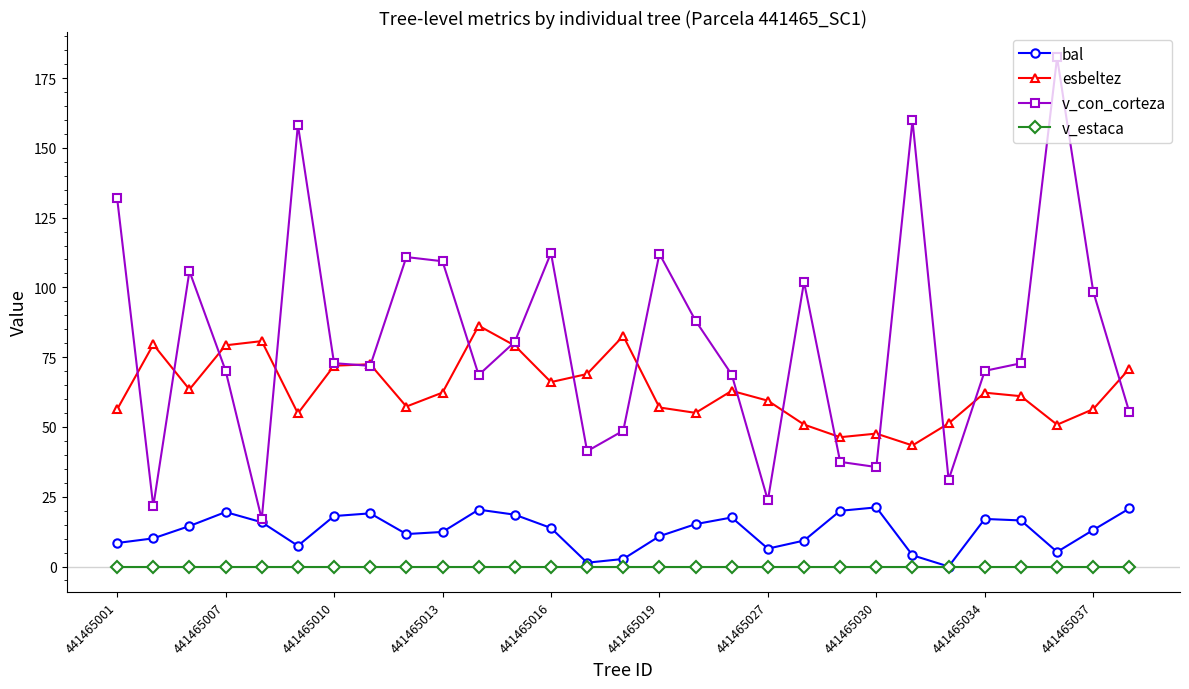

Rank the series by their average value, from highest to lowest.

v_con_corteza, esbeltez, bal, v_estaca